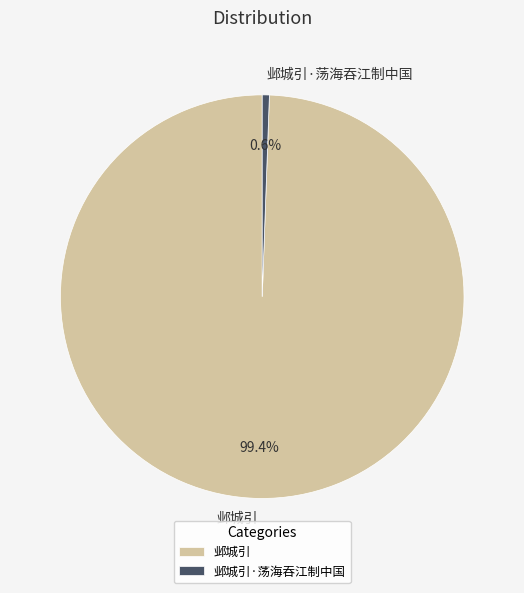

What is the smallest slice in the pie chart?

邺城引·荡海吞江制中国